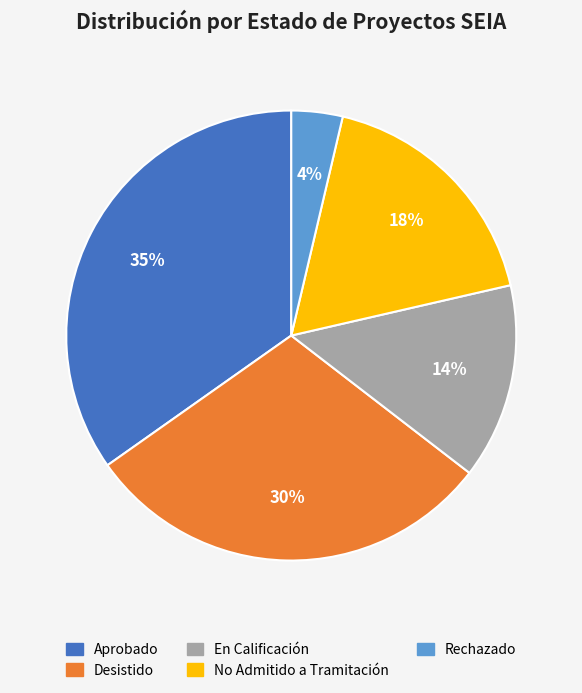

Which slice is the largest?

Aprobado